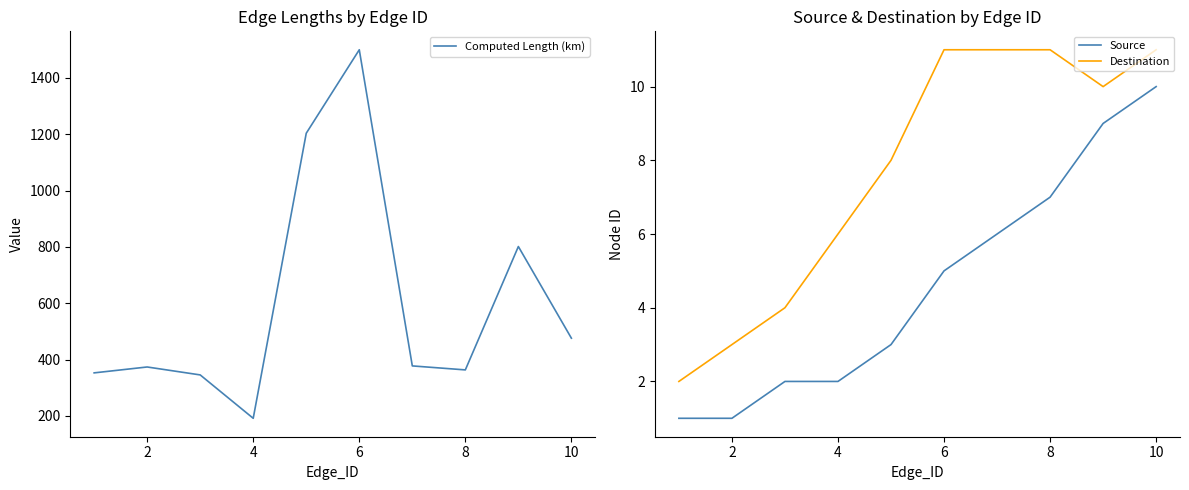

True or false: Source and Computed Length (km) cross at least once.

False